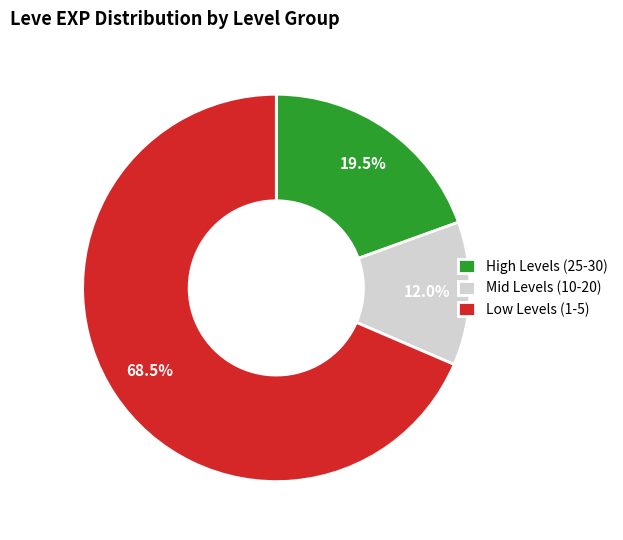

Approximately how many times larger is the value at Mid Levels (10-20) compared to High Levels (25-30)?

0.6